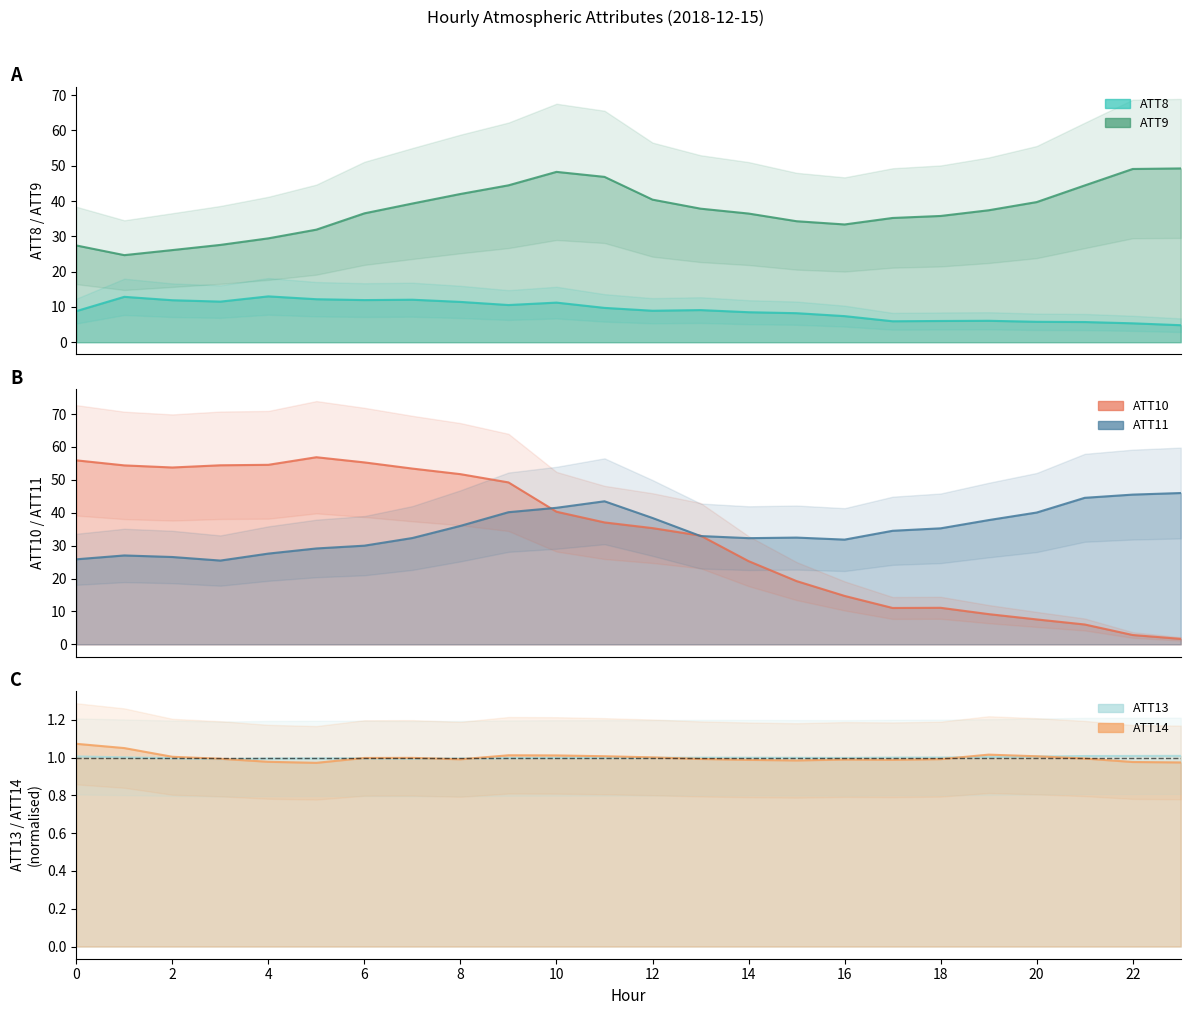

What is the smallest value displayed?

1.0